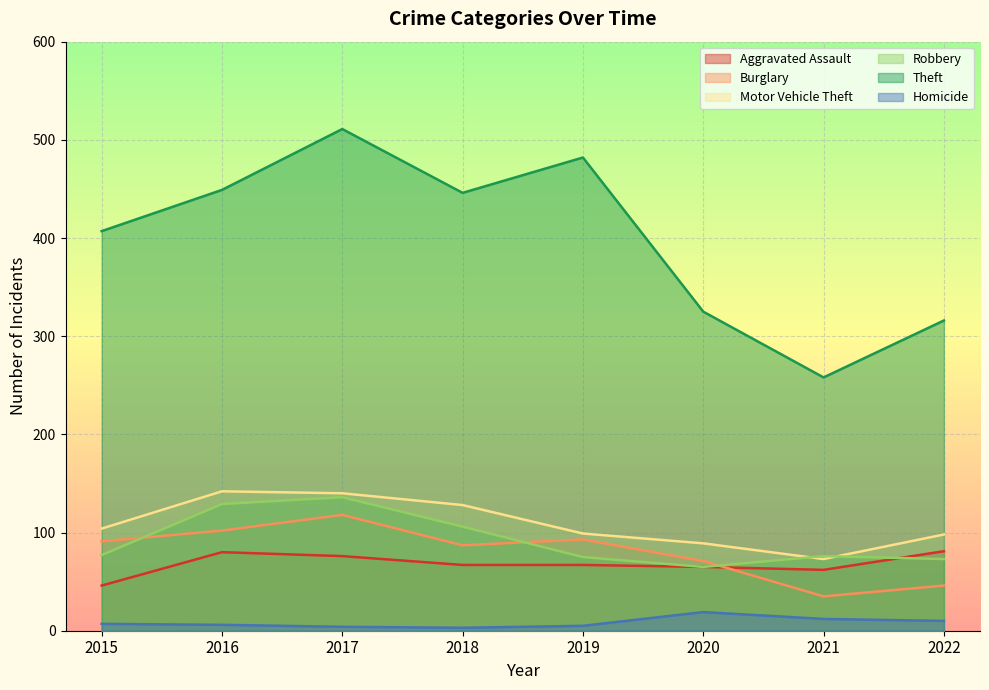

Where is the first local maximum for Robbery?

2017